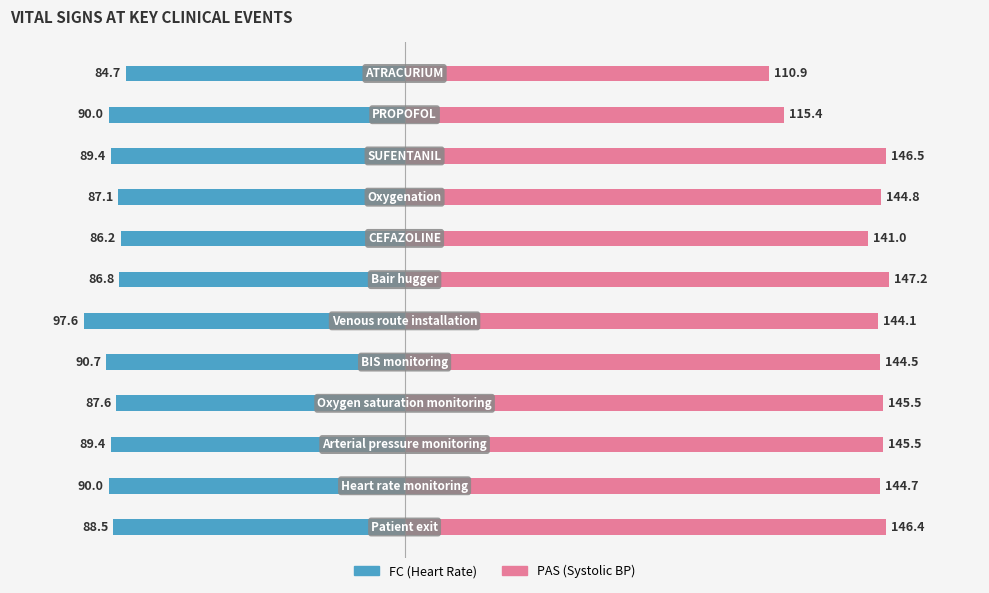

What is the sum of all PAS (Systolic BP) values?

1676.6